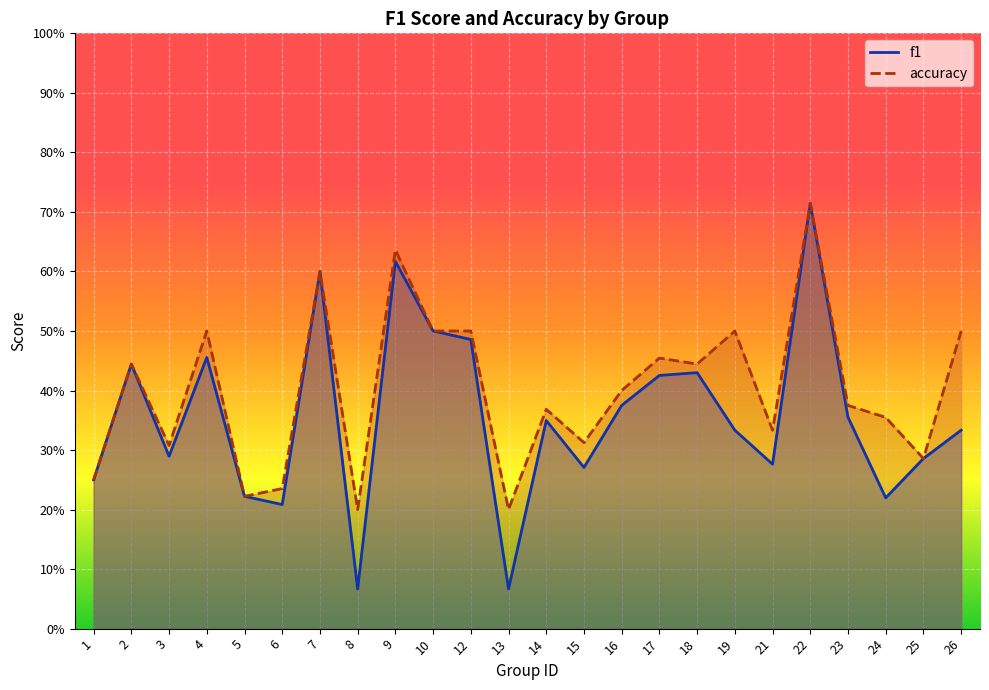

The value of accuracy at 14 is 0.4. True or false?

True